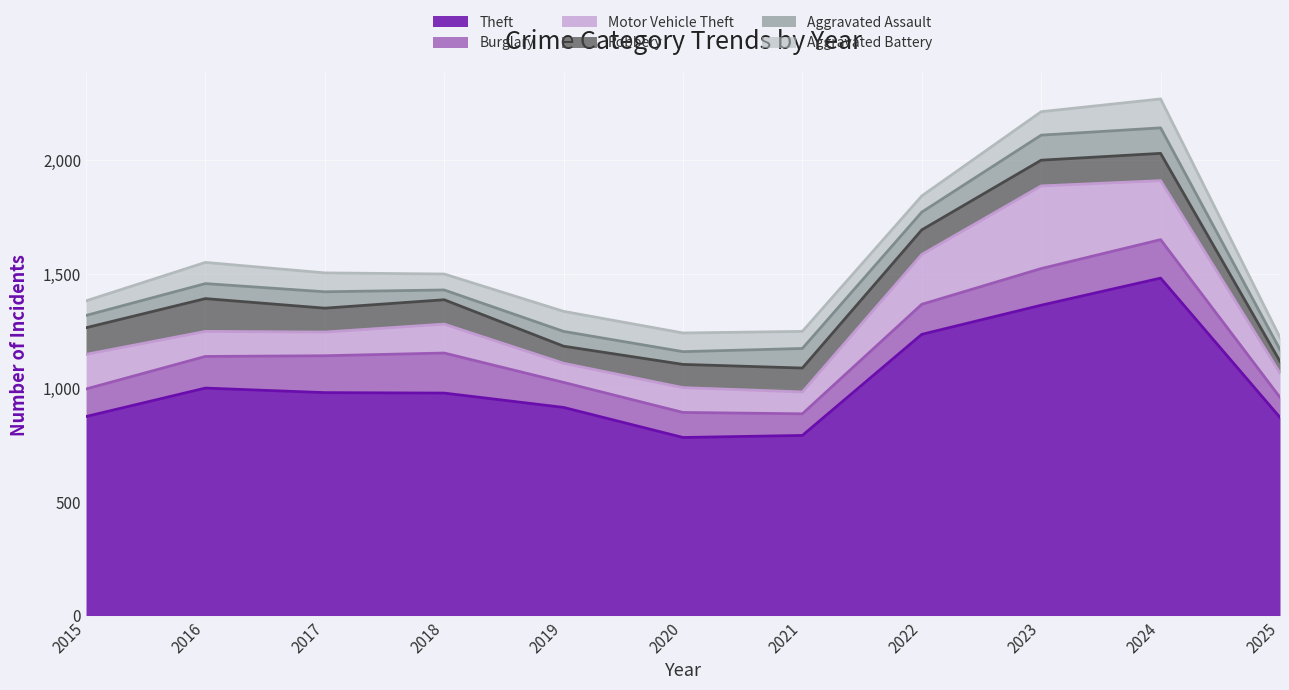

List the series in order of their peak value, highest first.

Theft, Motor Vehicle Theft, Burglary, Robbery, Aggravated Battery, Aggravated Assault